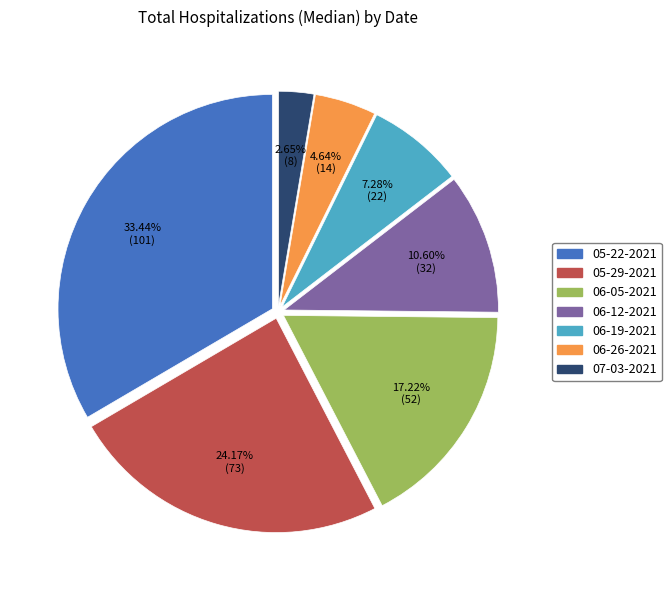

To the nearest percent, what is the combined percentage of 05-22-2021 and 07-03-2021?

36%